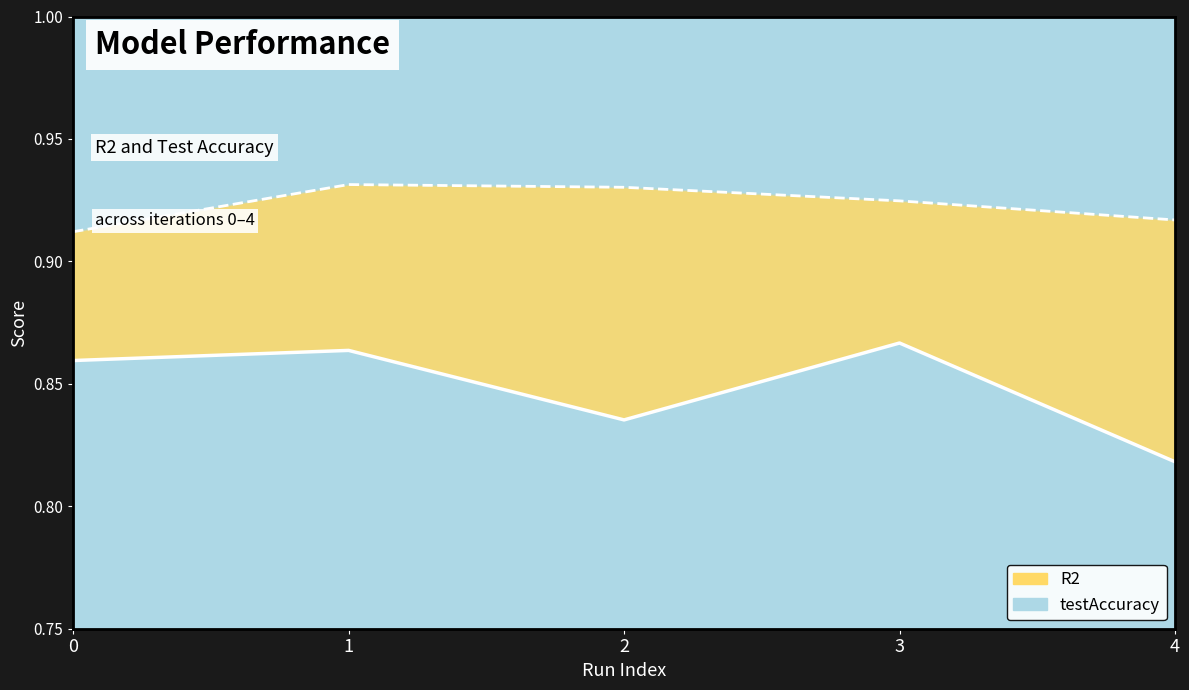

What is the value of the R2 line point at the 3rd from the left?

0.9